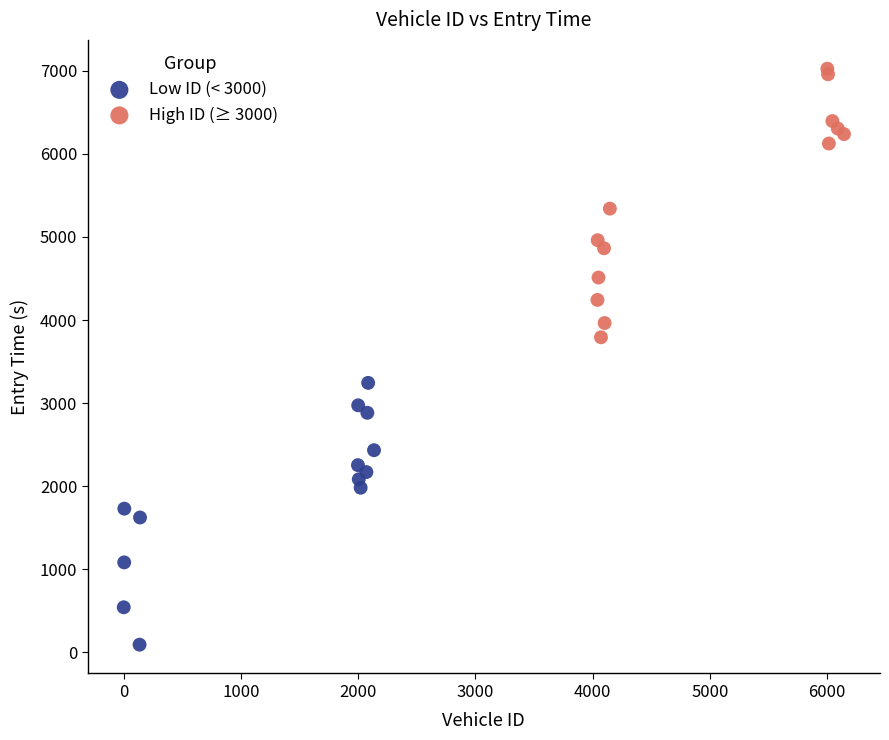

Which series has the largest Y range (max minus min)?

High ID (≥ 3000)